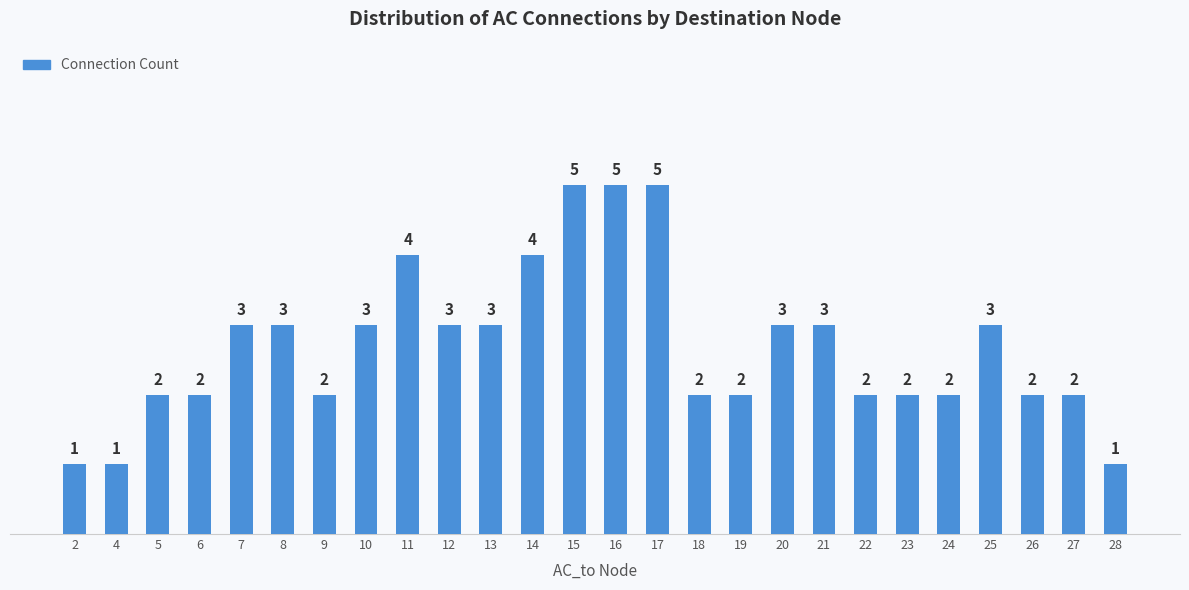

What is the greatest value displayed?

5